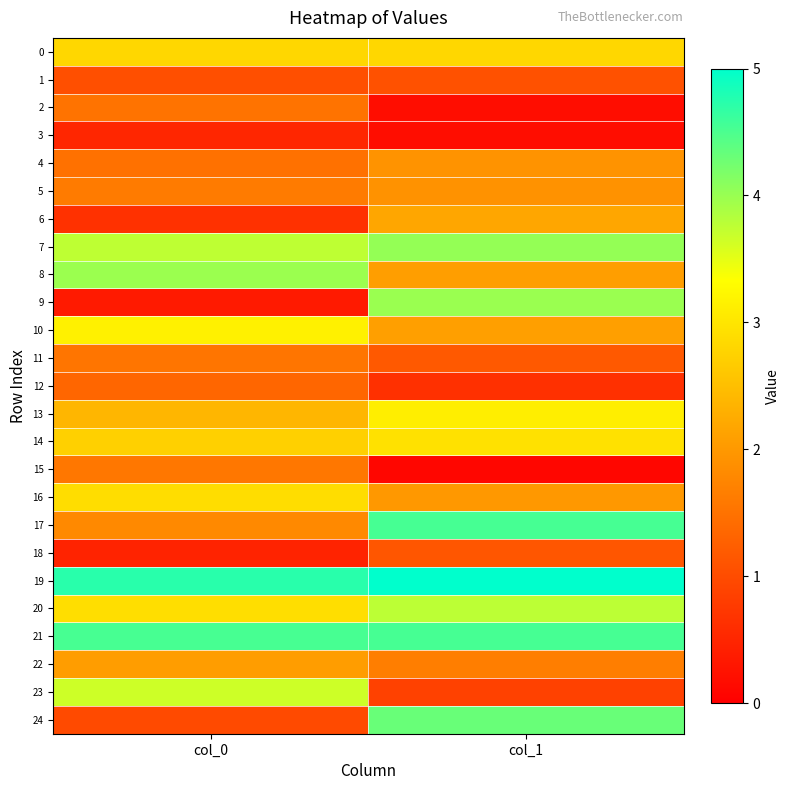

Between col_0 and col_1, which series saw the biggest shift?

9